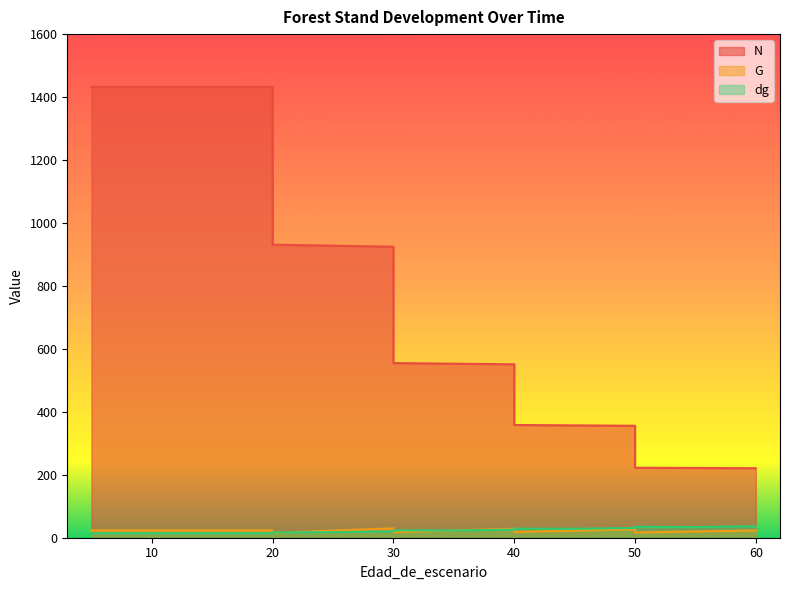

How many lines are shown in the chart?

3